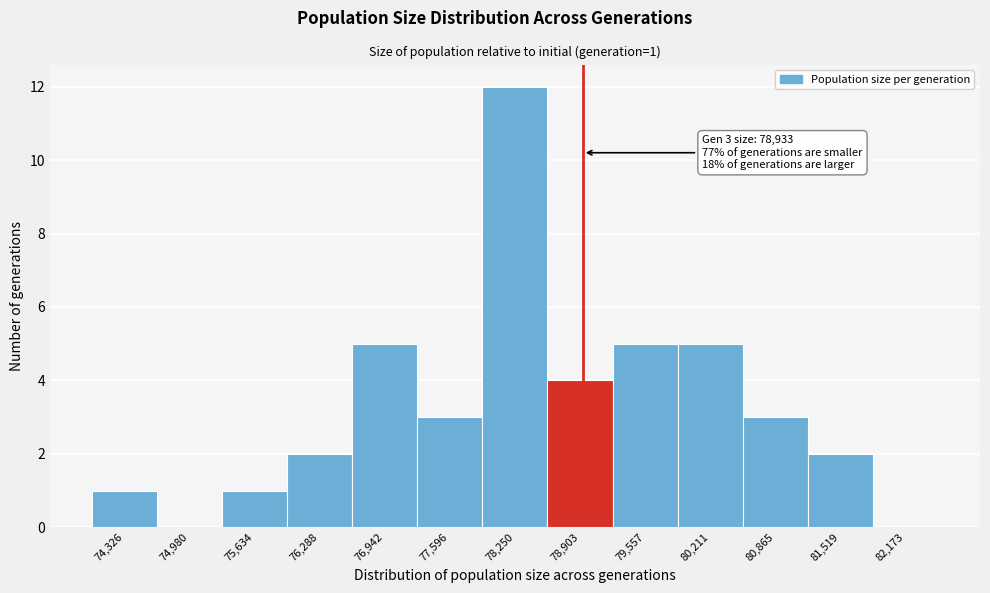

Over which range of the x-axis is the bar tallest?

77900 to 78600